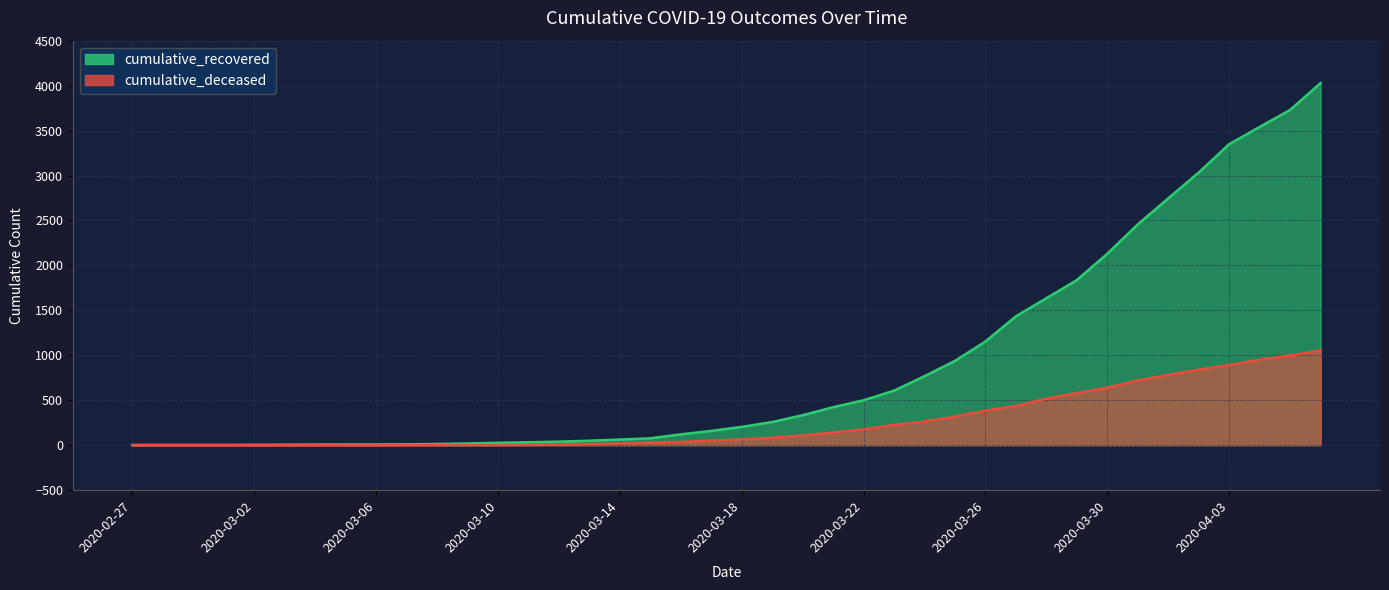

What is the greatest value displayed?

4028